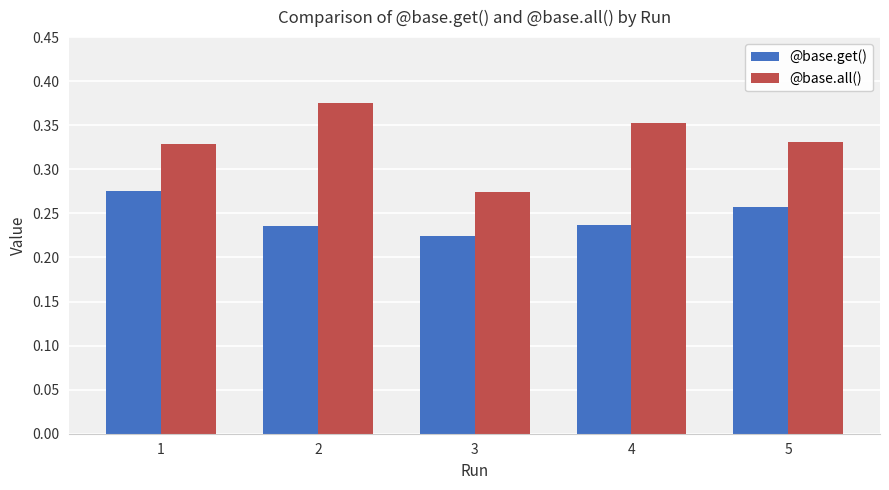

List the series in order of their overall mean, highest first.

@base.all(), @base.get()